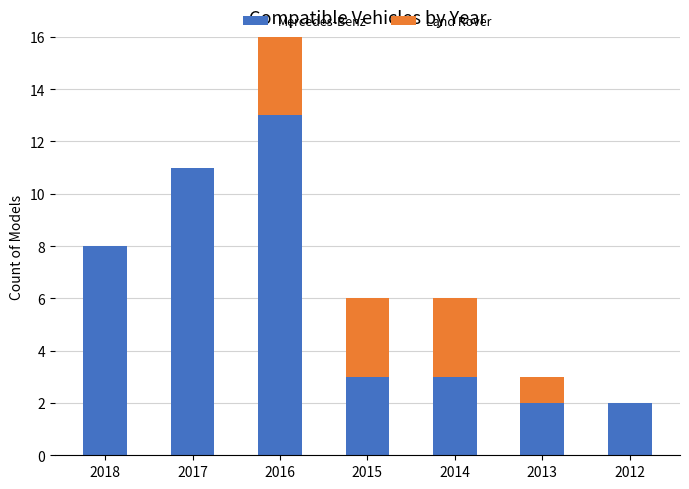

At which category is the sum across all series the highest?

2016